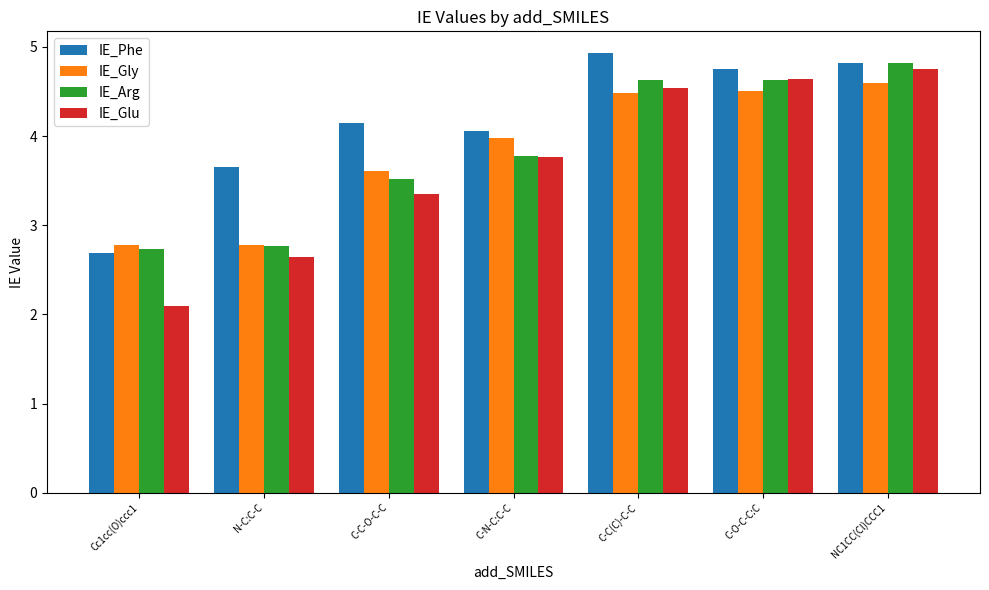

The IE_Phe series shows 2.7 at NC1CC(Cl)CCC1. True or false?

False